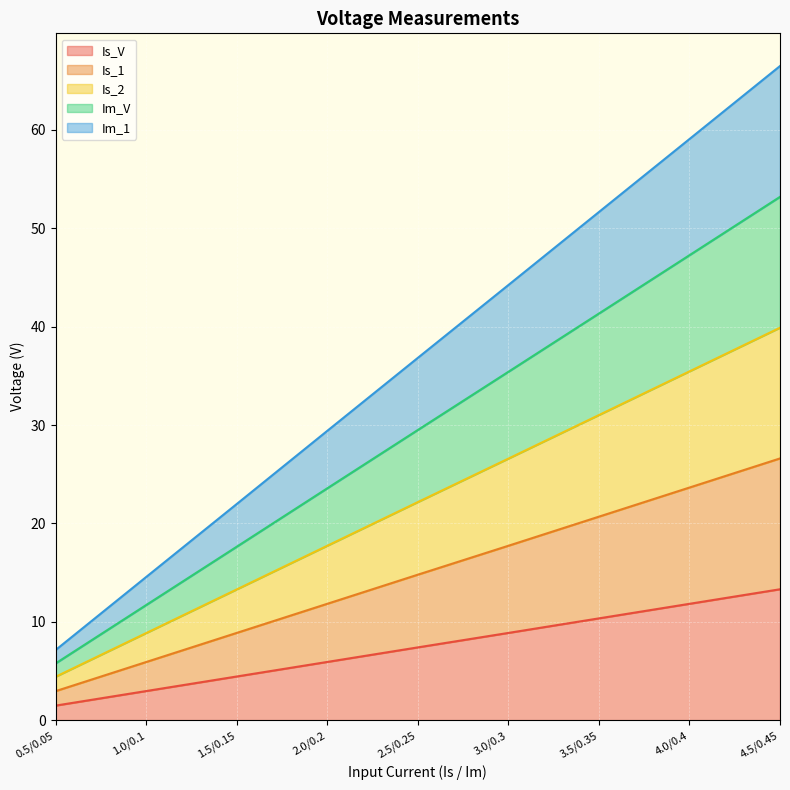

What is the total value across all series at 4.5/0.45?

66.5